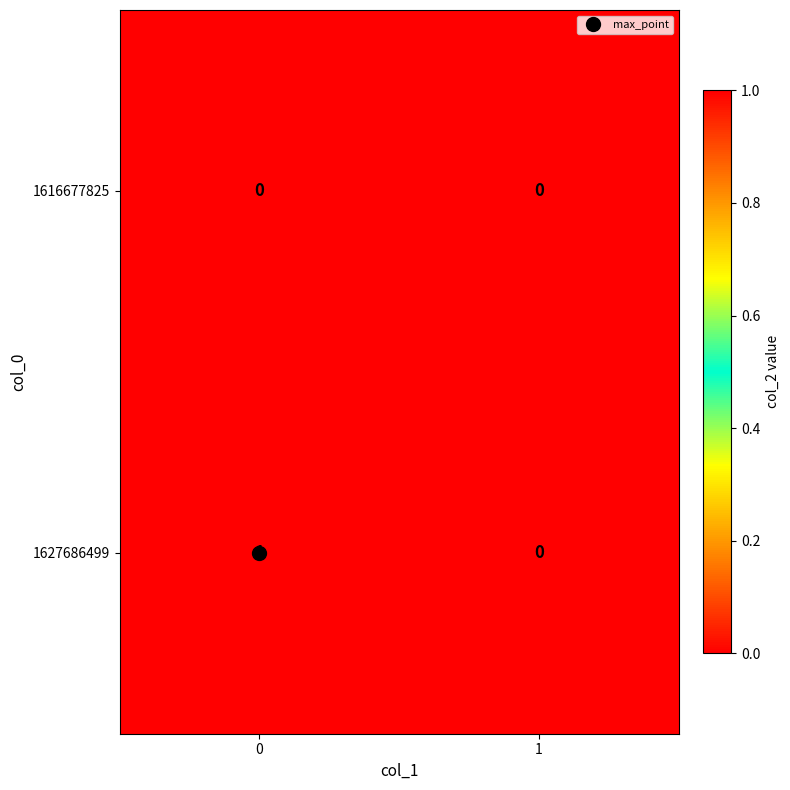

Between 0 and 1, which series saw the biggest shift?

1627686499